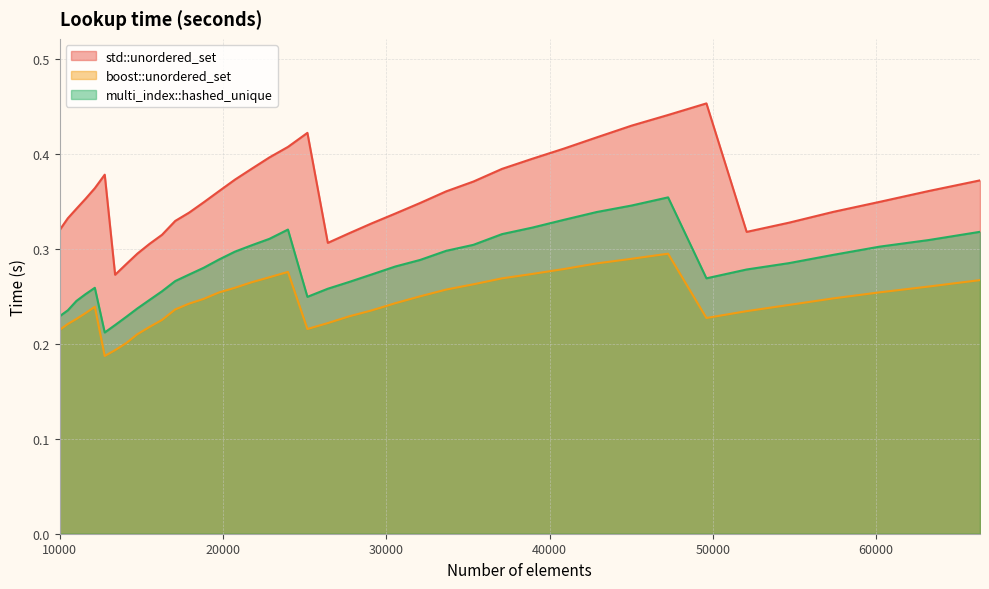

How many boost::unordered_set values are between 0 and 1?

40